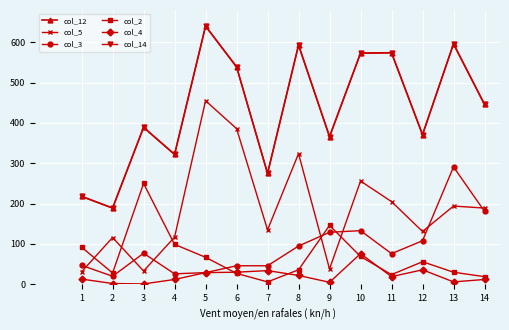

True or false: col_4 and col_14 cross at least once.

False